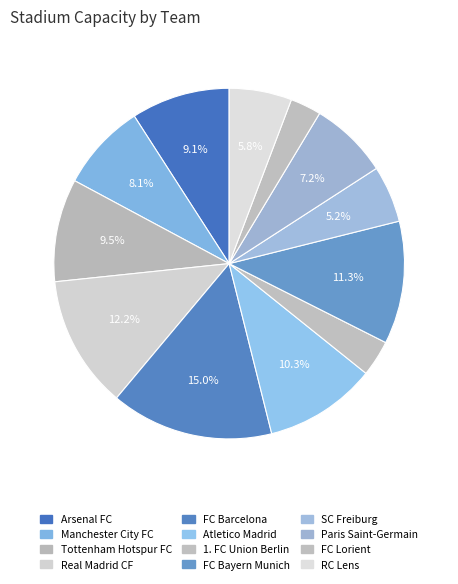

The Arsenal FC slice represents 22% of the pie. True or false?

False